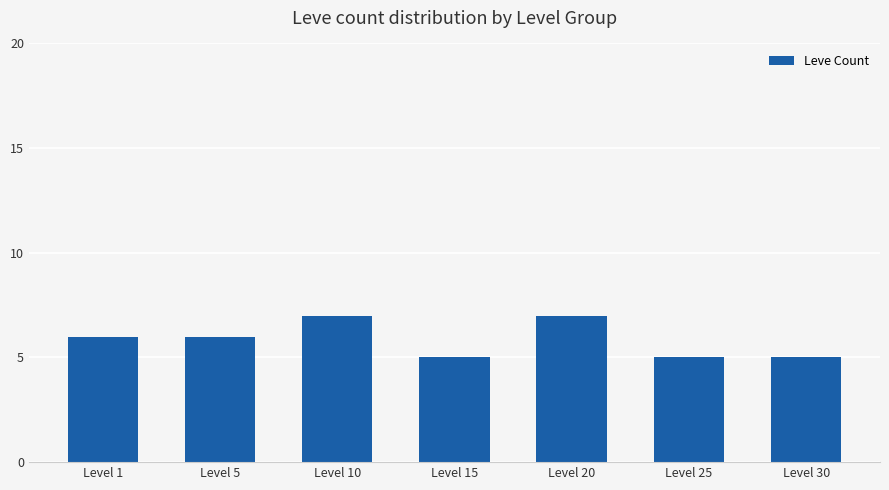

Reading right to left, what are all the values shown in this chart?

Level 30=5	Level 25=5	Level 20=7	Level 15=5	Level 10=7	Level 5=6	Level 1=6